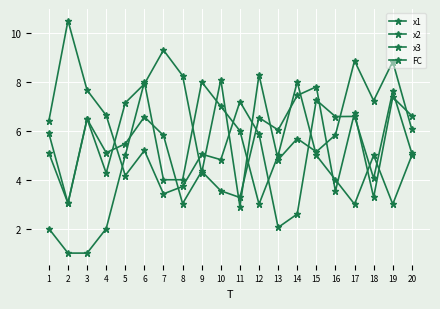

What is the sum of all x2 values?

107.9